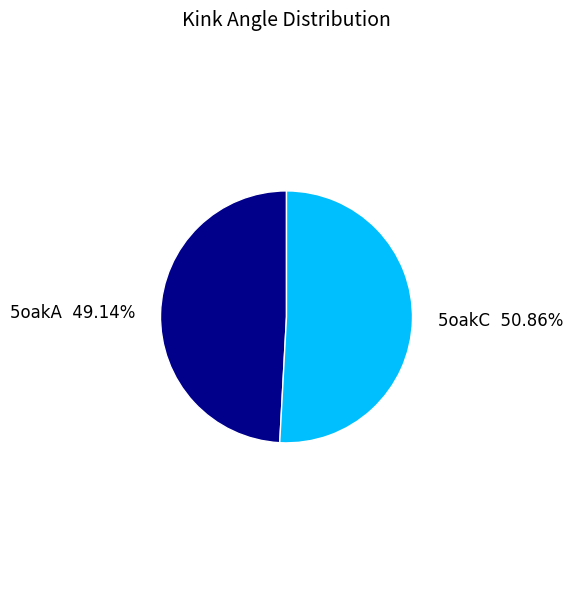

What is the smallest slice in the pie chart?

5oakA